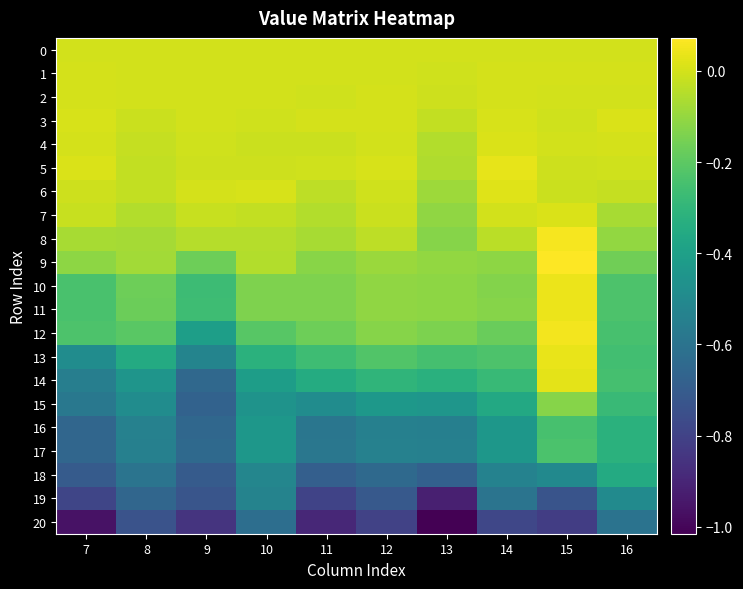

What is the minimum value shown in the chart?

-1.0